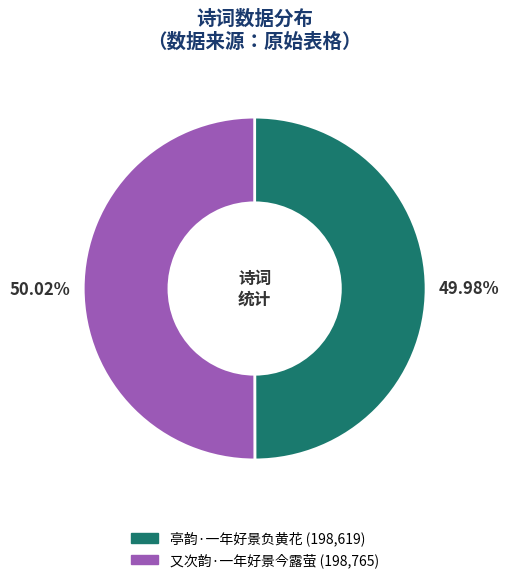

Is it true that 又次韵·一年好景今露萤 is 50% of the pie?

True